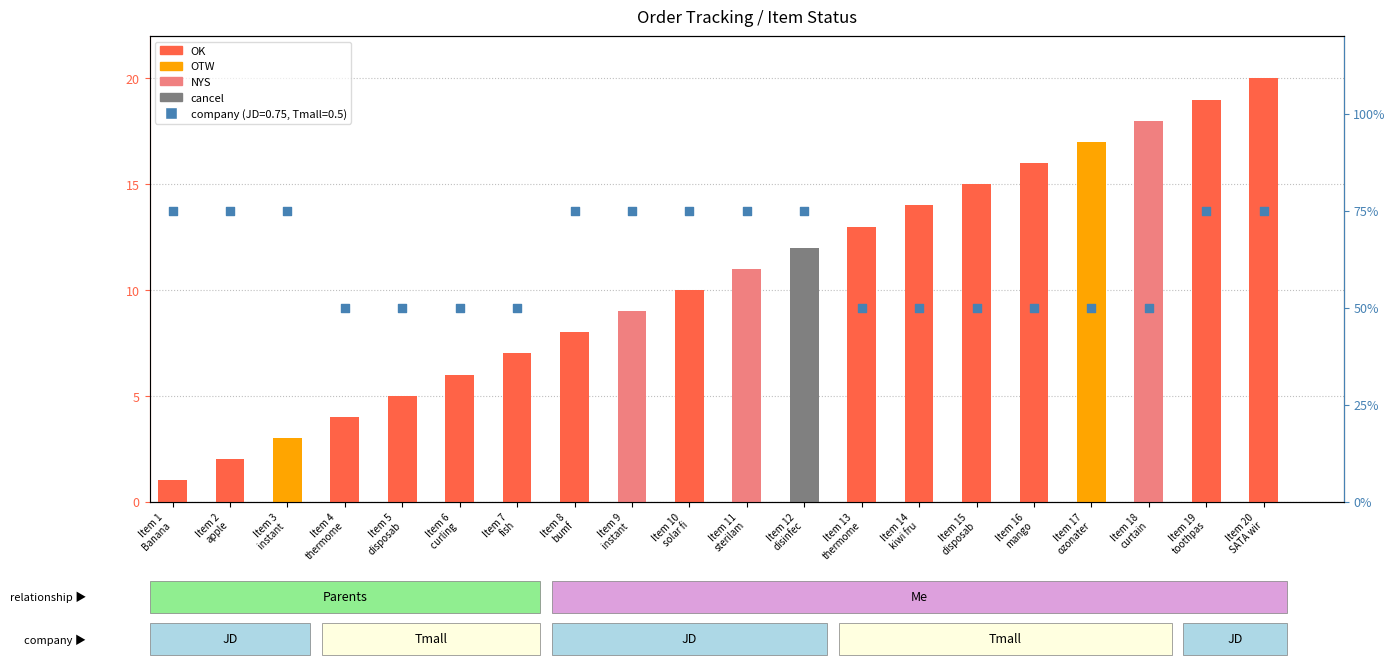

What is the total value across all series at Item 10
solar fi?

10.8